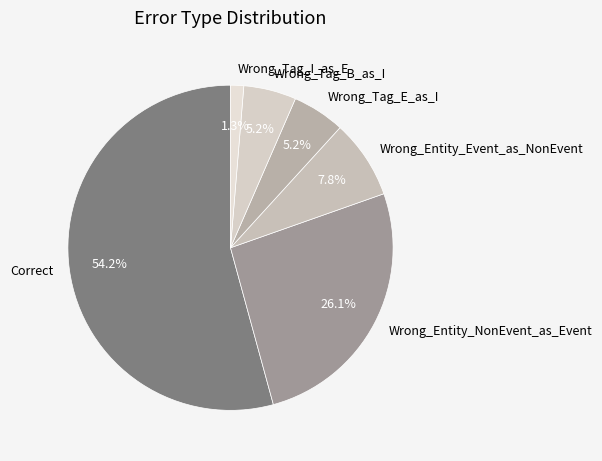

True or false: Wrong_Tag_B_as_I accounts for 5% of the total.

True